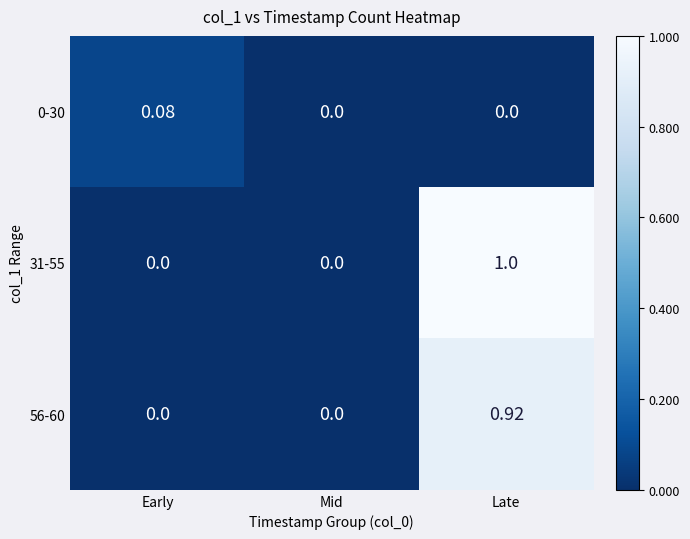

At which category does the chart reach its peak across all series?

Late